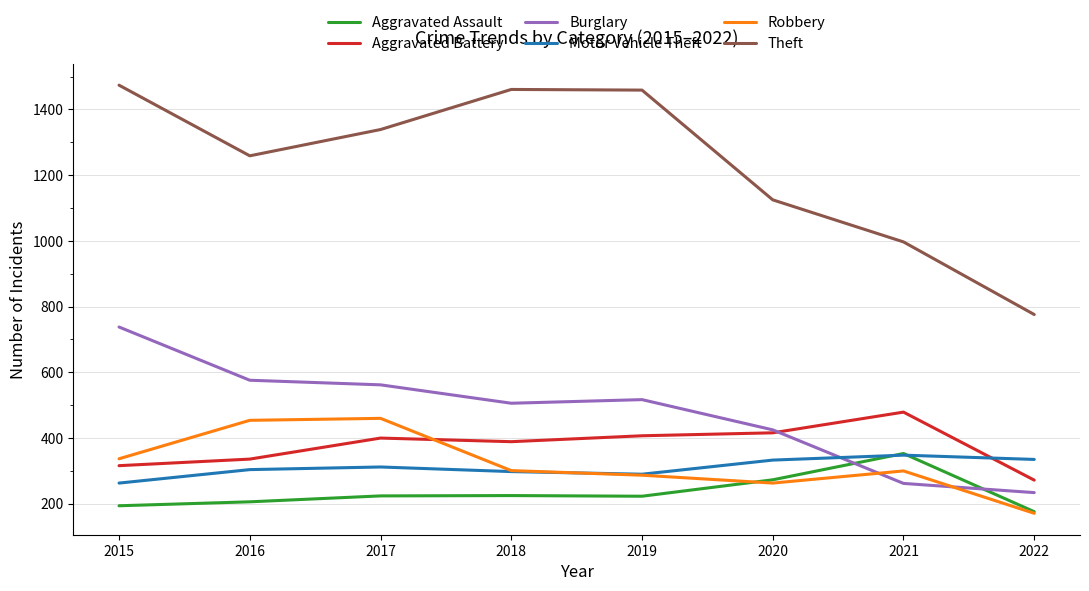

What is the spread (max minus min) of values at 2016?

1053